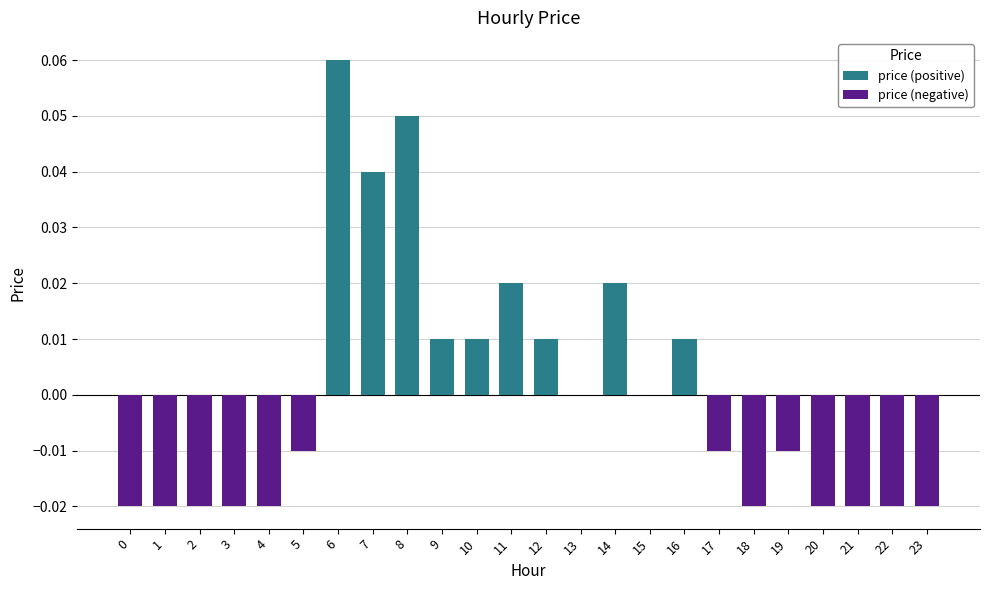

How many price (negative) values are between 0 and 1?

11